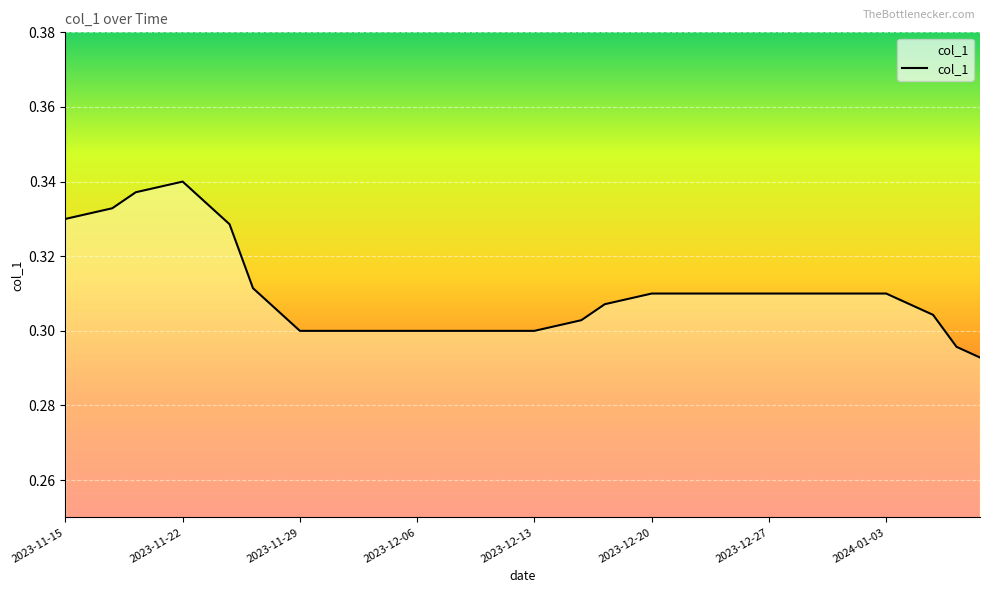

What is the sum of all values?

12.4